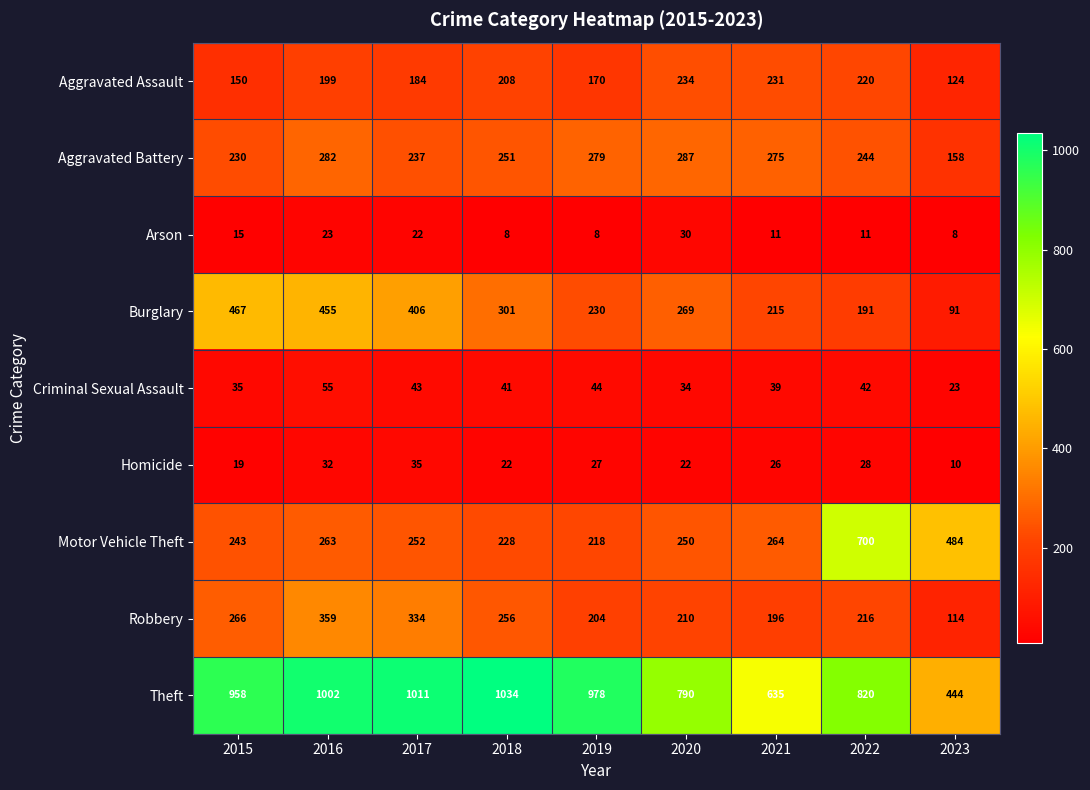

What is the difference between the second highest and minimum values in the Robbery series?

220